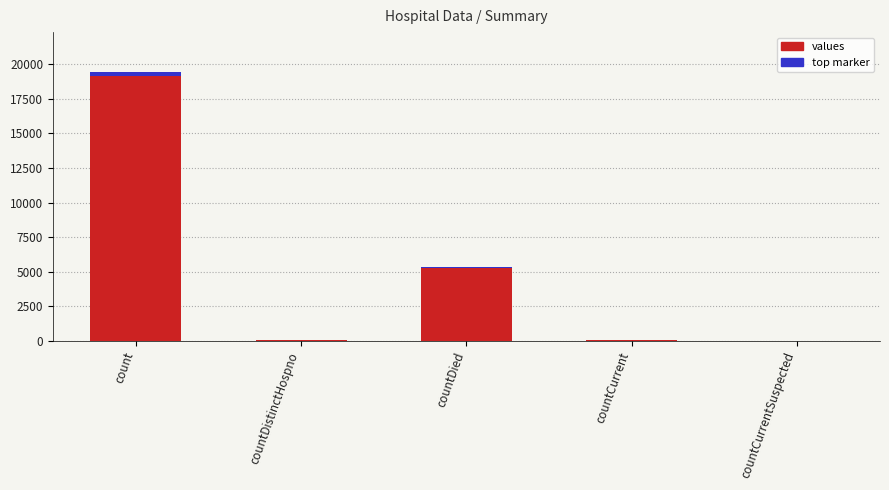

How many bars are there in total?

5